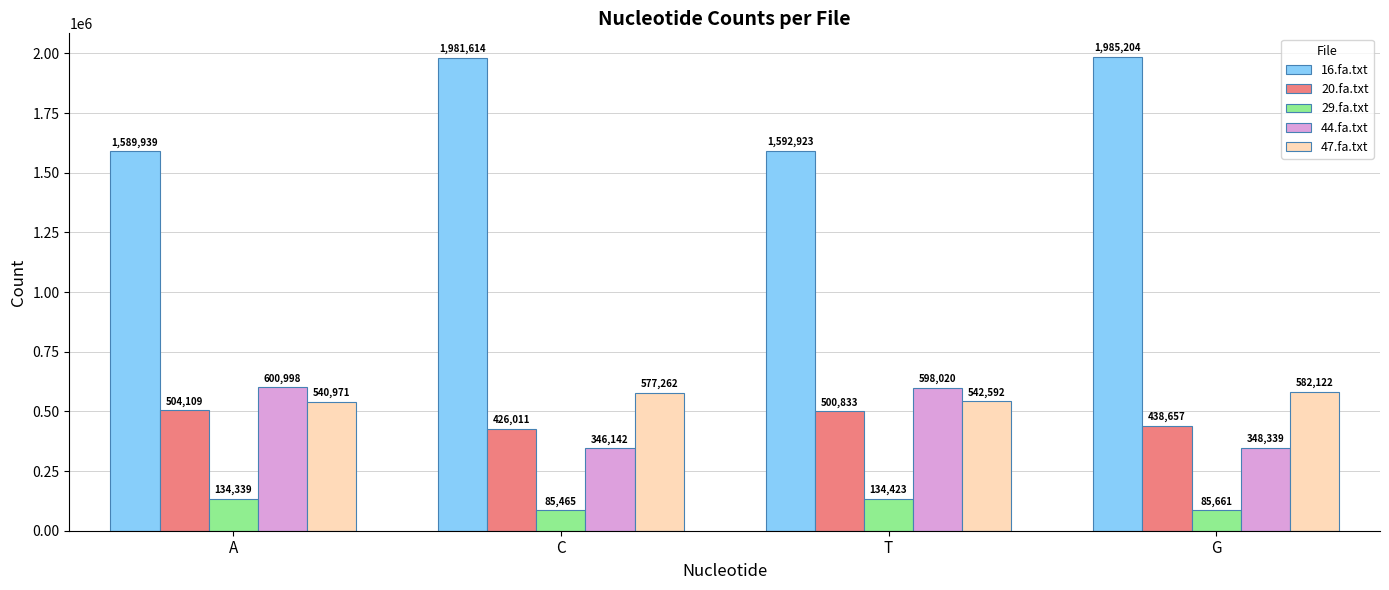

What are all the series names shown in the legend?

16.fa.txt, 20.fa.txt, 29.fa.txt, 44.fa.txt, 47.fa.txt